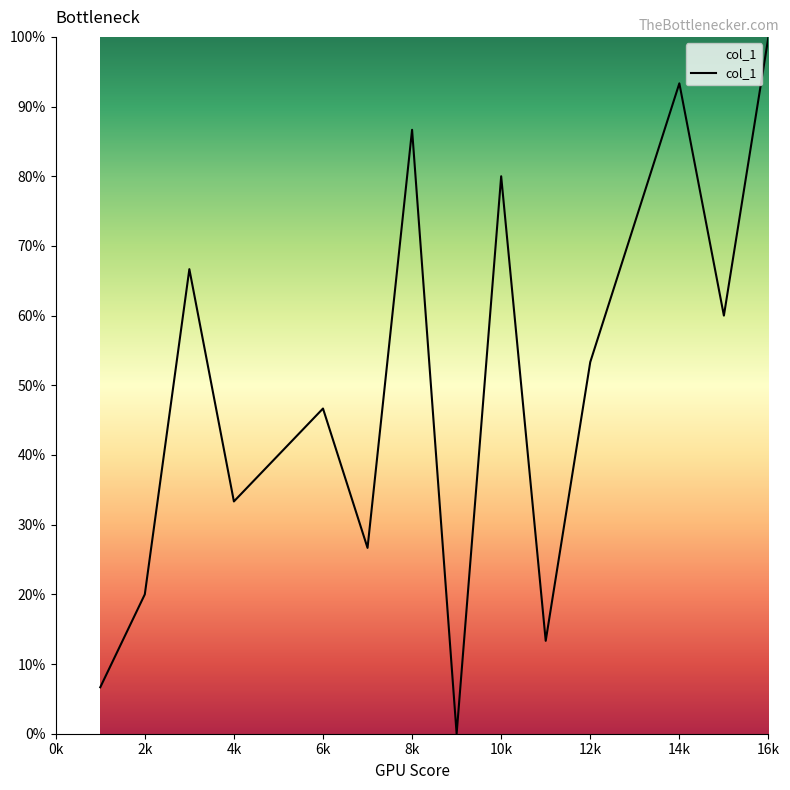

Count the number of values greater than 53.

8